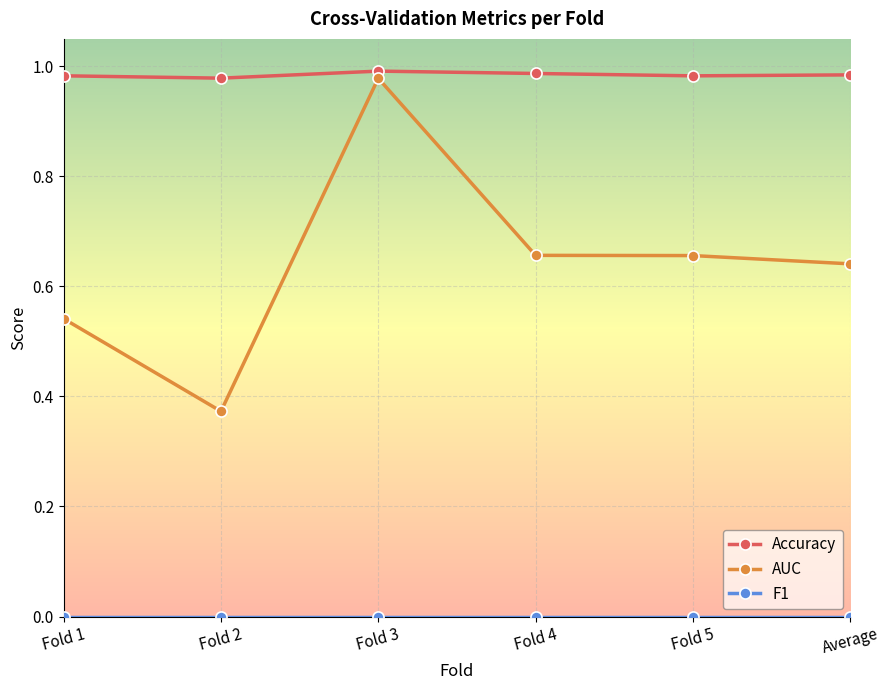

What position from the left is Fold 5?

5